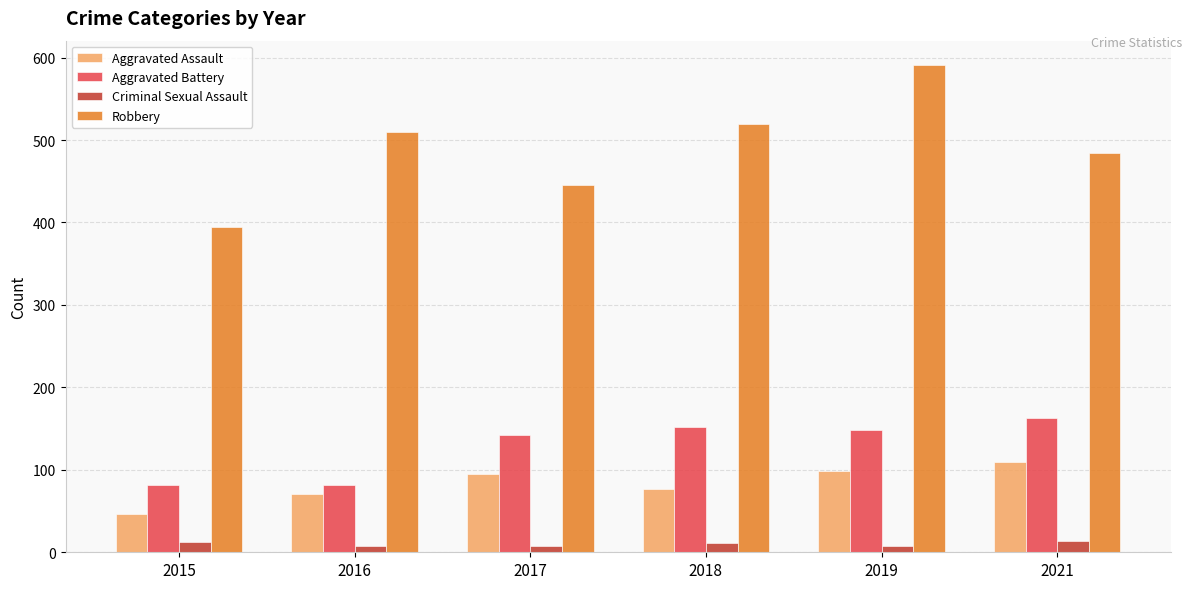

What is the average value of the Criminal Sexual Assault series?

10